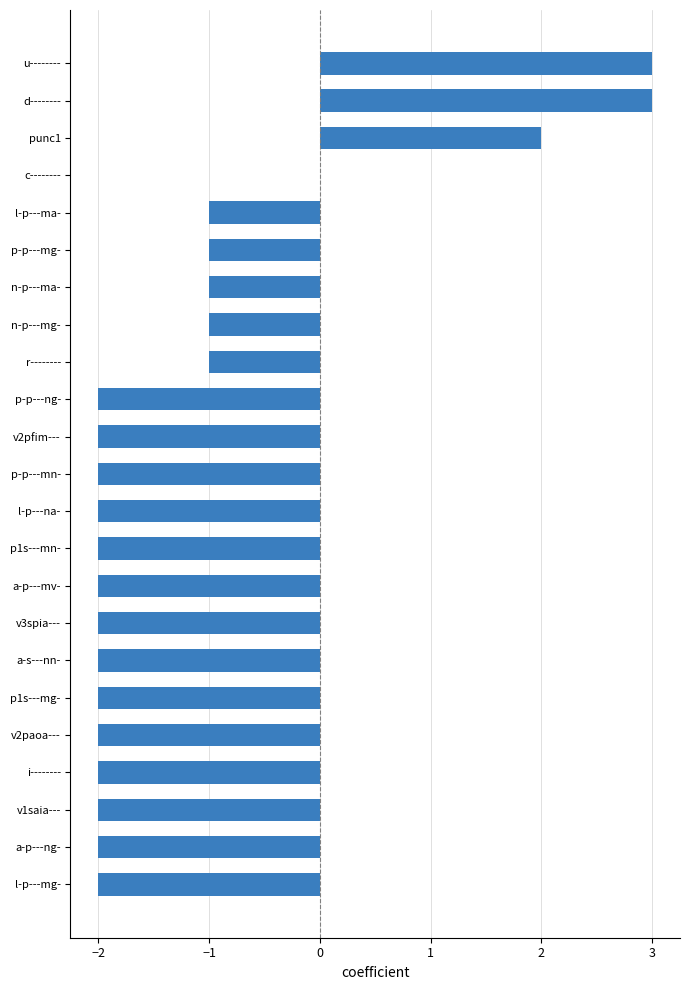

What is the maximum value shown in the chart?

3